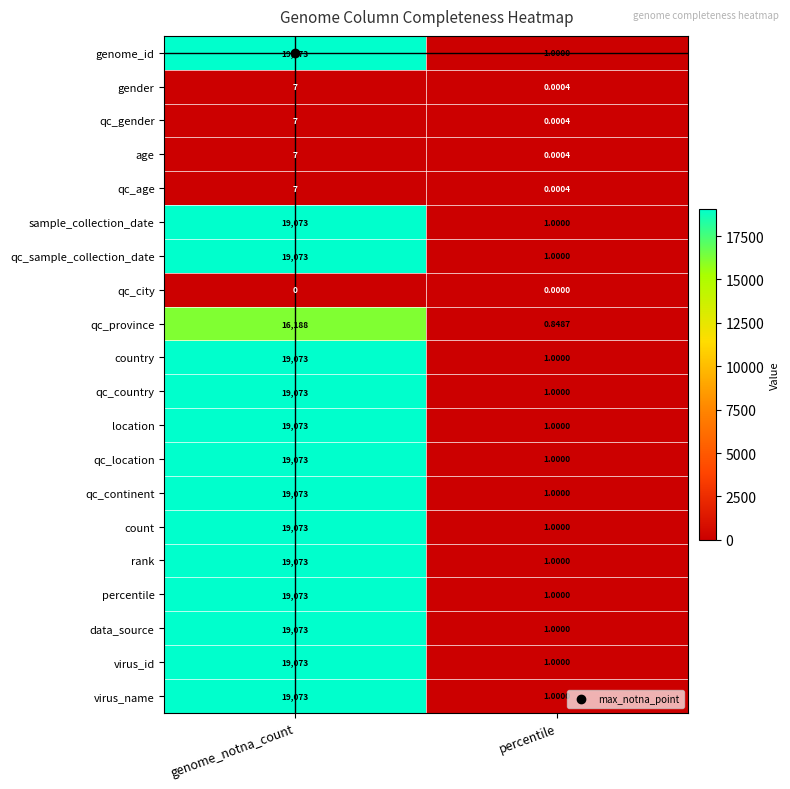

At which label does genome_id reach its minimum?

percentile